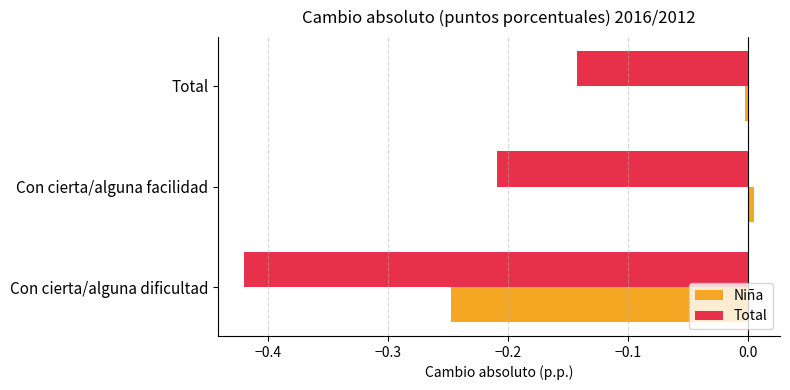

Is it true that Total equals -0.1 at Con cierta/alguna facilidad?

False